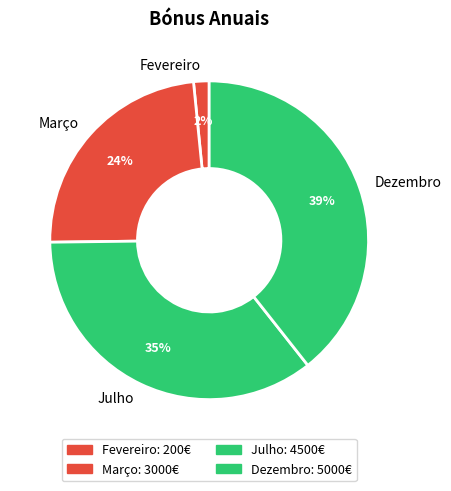

To the nearest percent, what percentage of the pie is Dezembro?

39%